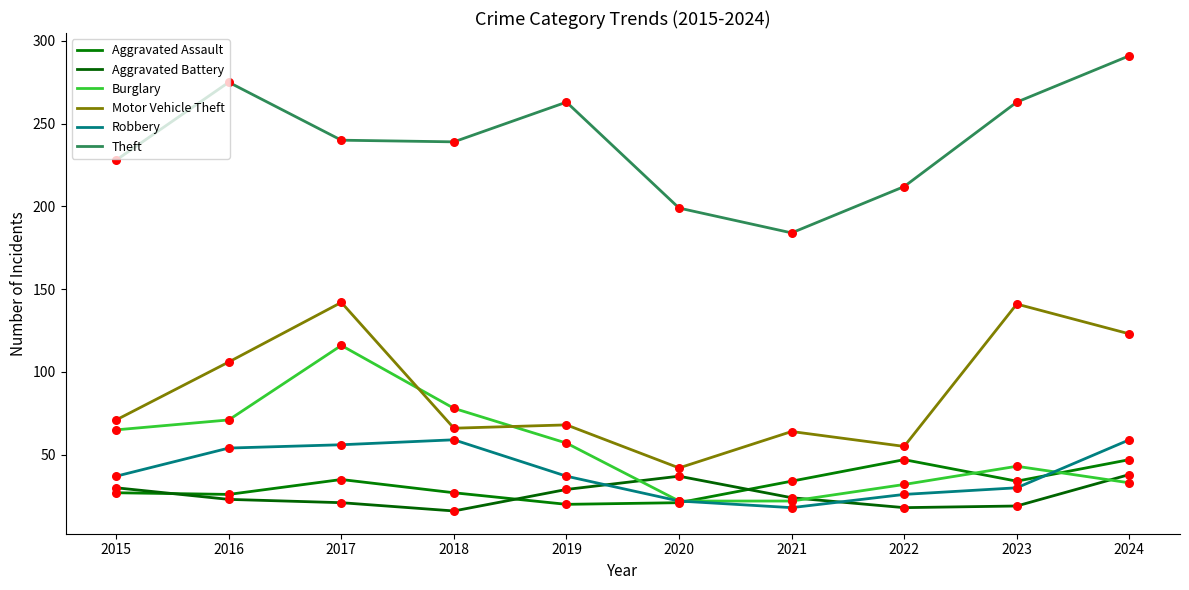

What are all the series names shown in the legend?

Aggravated Assault, Aggravated Battery, Burglary, Motor Vehicle Theft, Robbery, Theft